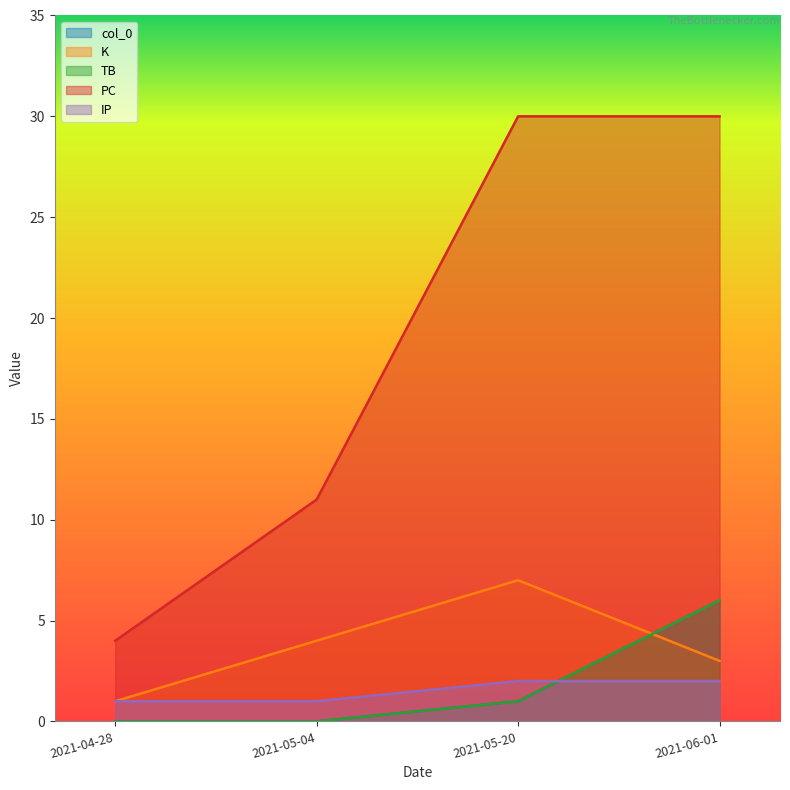

The value of IP at 2021-05-20 is 1. True or false?

False